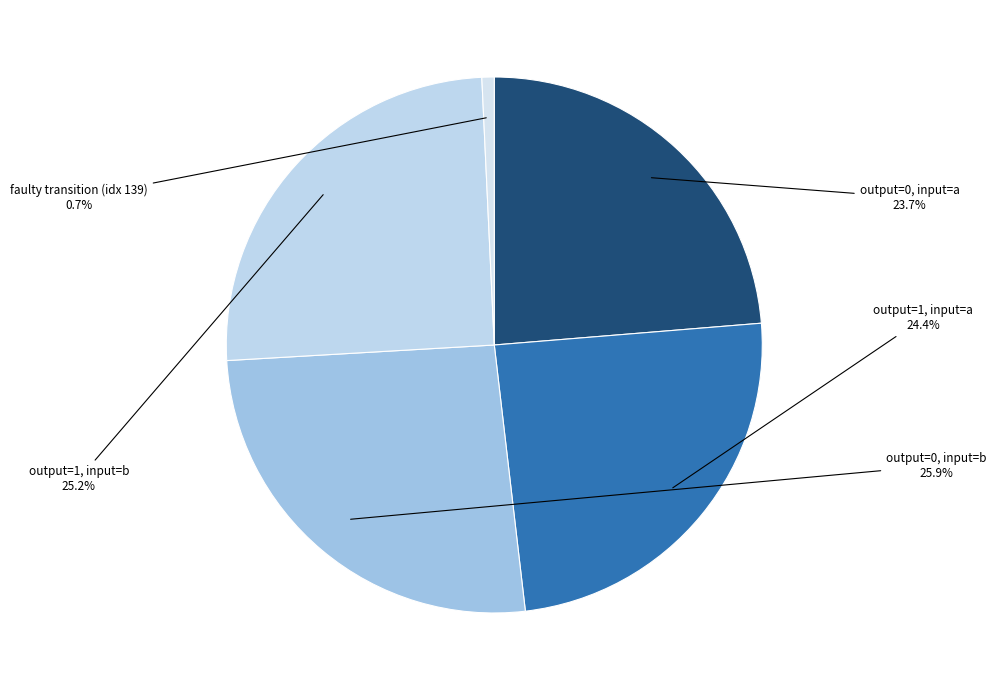

Is faulty transition (idx 139) the majority of the pie?

No